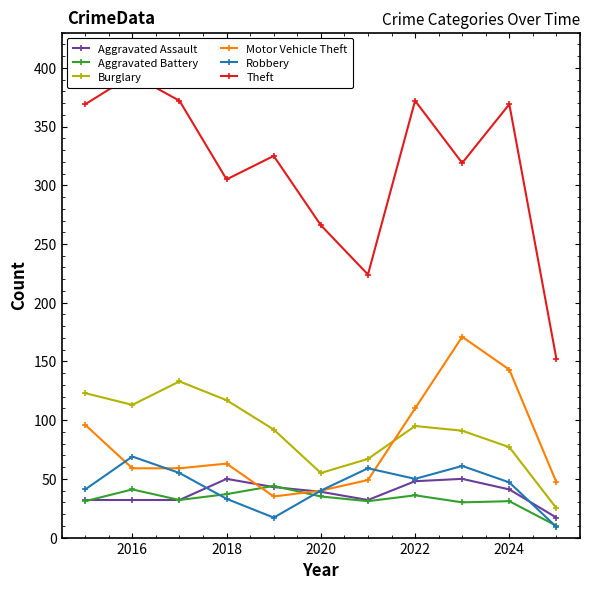

The Burglary series shows 78 at 2020. True or false?

False